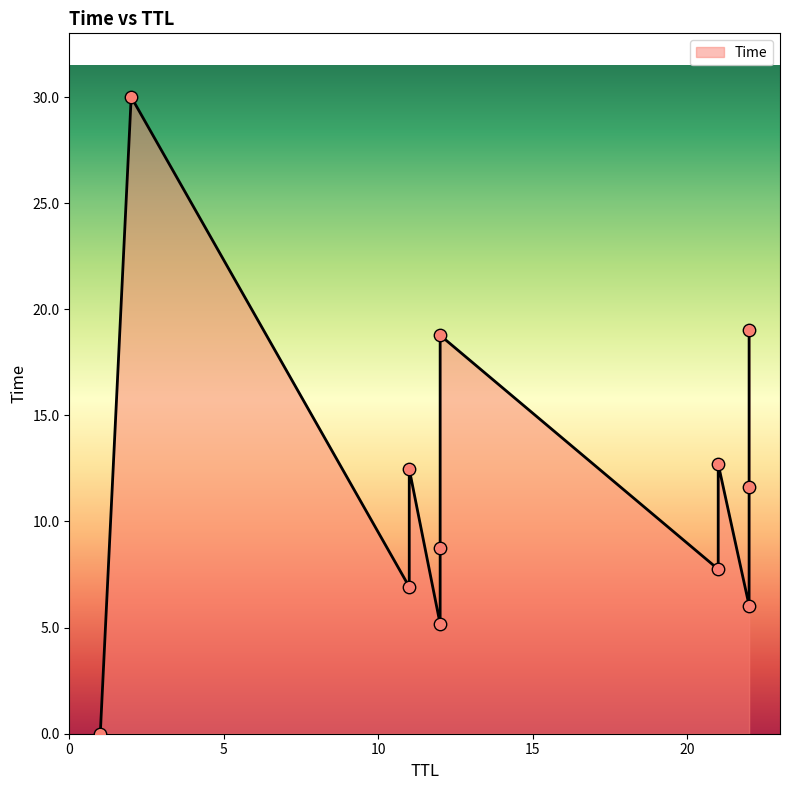

Between 11 and 22, which is larger?

11